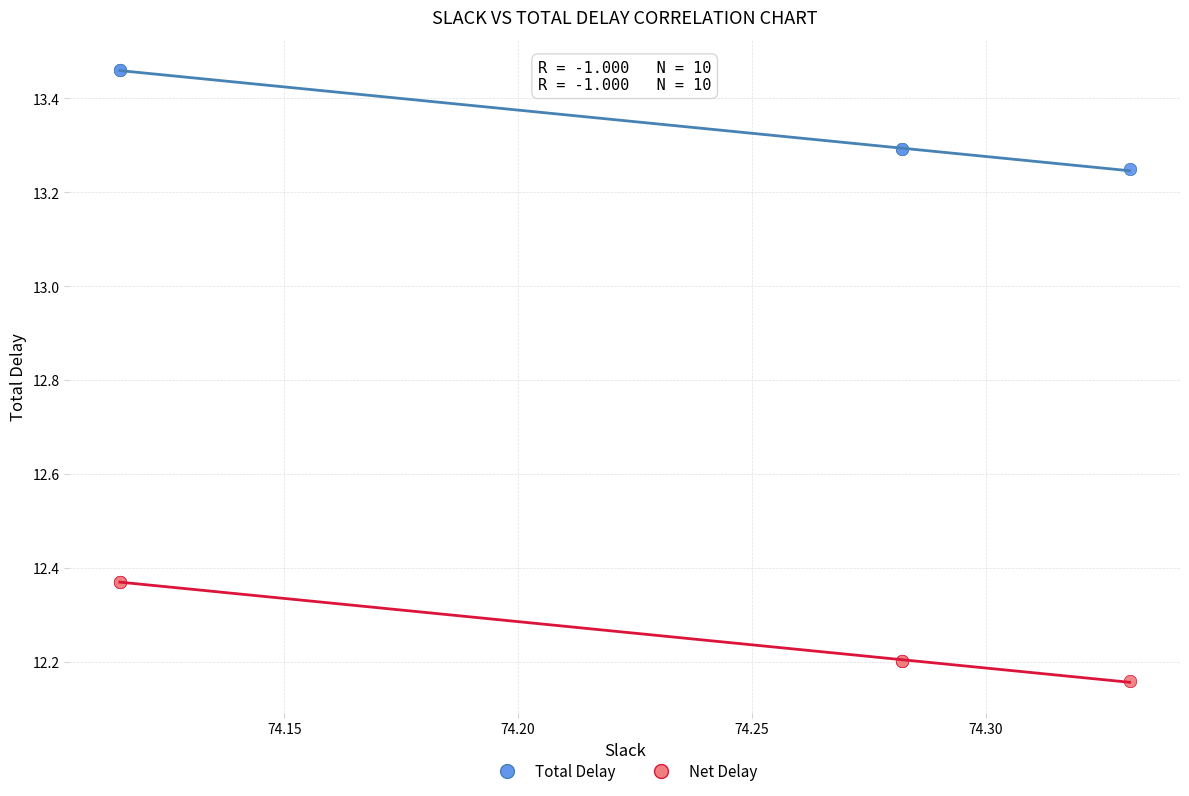

Which series reaches the minimum Y coordinate?

Net Delay